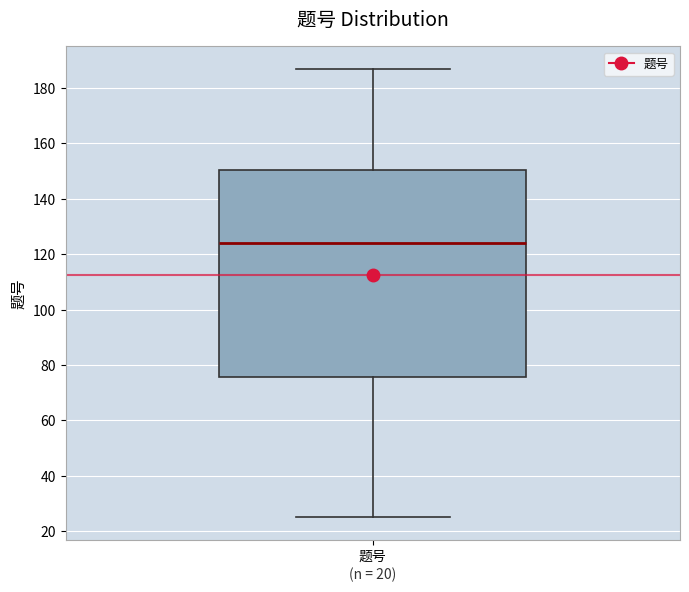

Transcribe this box plot: give where the median line is, the range the box spans, and where the two whiskers end, as read against the y-axis. The values are not printed on the chart, so give them approximately, as read against the axis.

median 124, box 76 to 150, whiskers 26 to 188